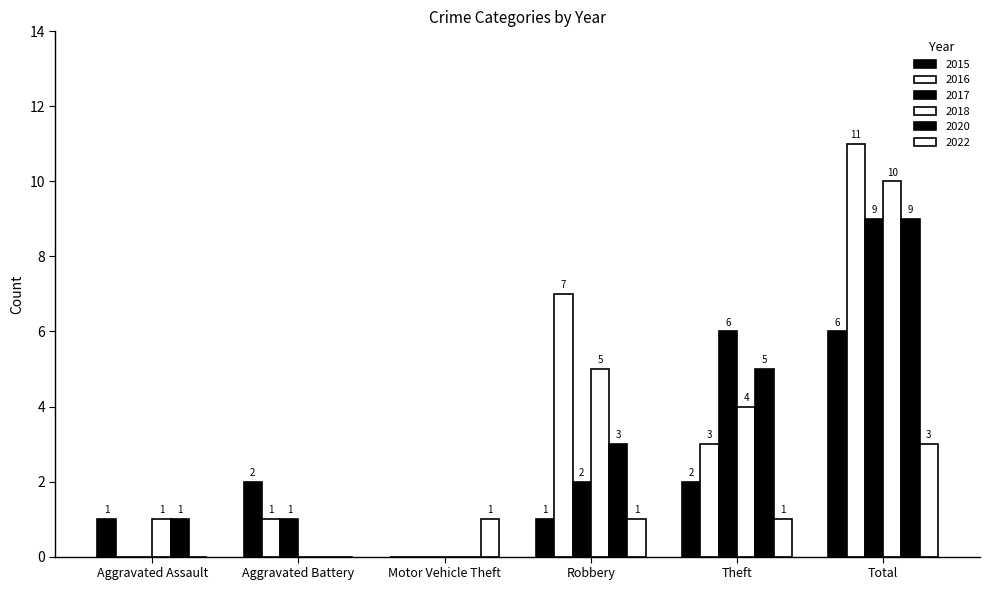

The 2017 series shows 10 at Theft. True or false?

False